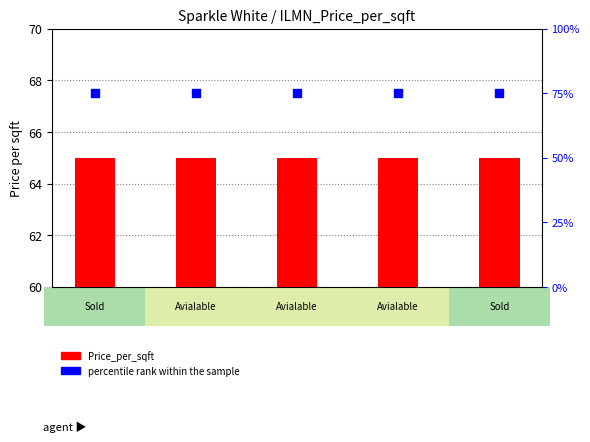

At how many categories does at least one series exceed 72?

5